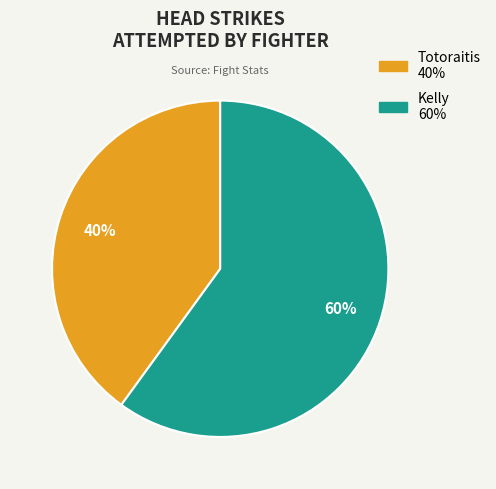

Combined, do Kelly and Totoraitis account for over 50%?

Yes